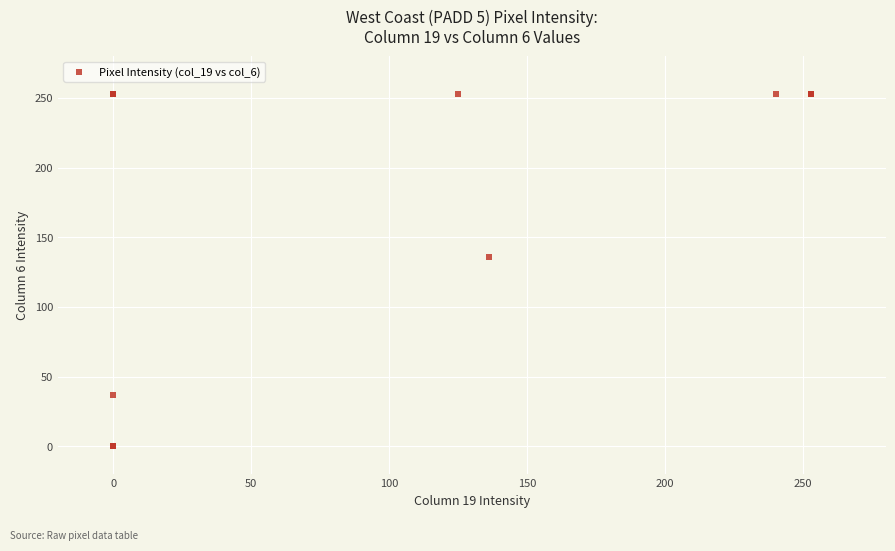

What Y value in the scatter plot is closest to 126?

136